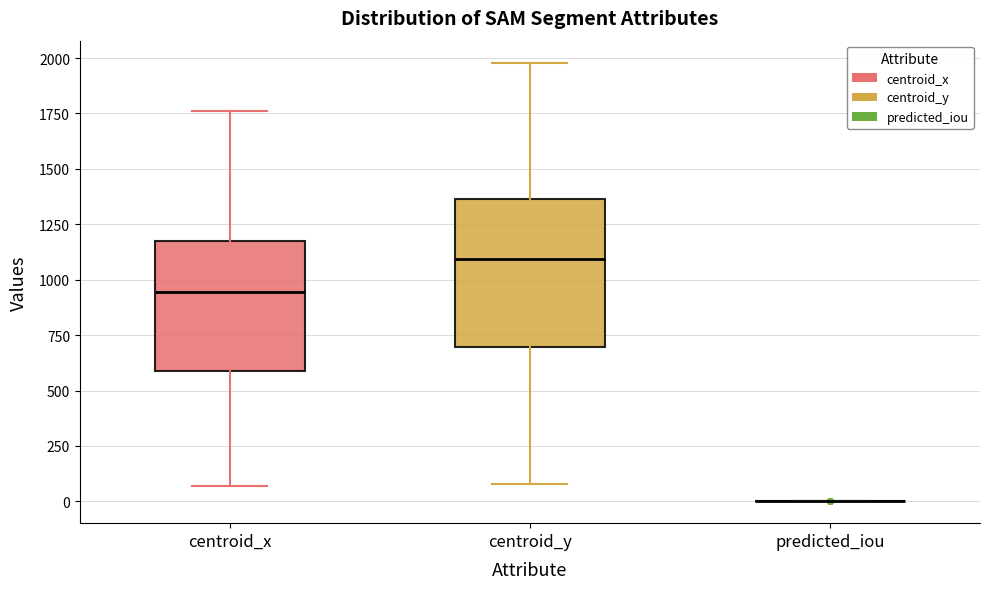

Reading left to right, read every box against the y-axis: the position of its median line, the range the box covers, and the ends of its whiskers. The values are not printed on the chart, so give them approximately, as read against the axis.

centroid_x: median 950, box 600 to 1150, whiskers 50 to 1750
centroid_y: median 1100, box 700 to 1350, whiskers 100 to 2000
predicted_iou: box collapsed to a line at 0, whiskers 0 to 0